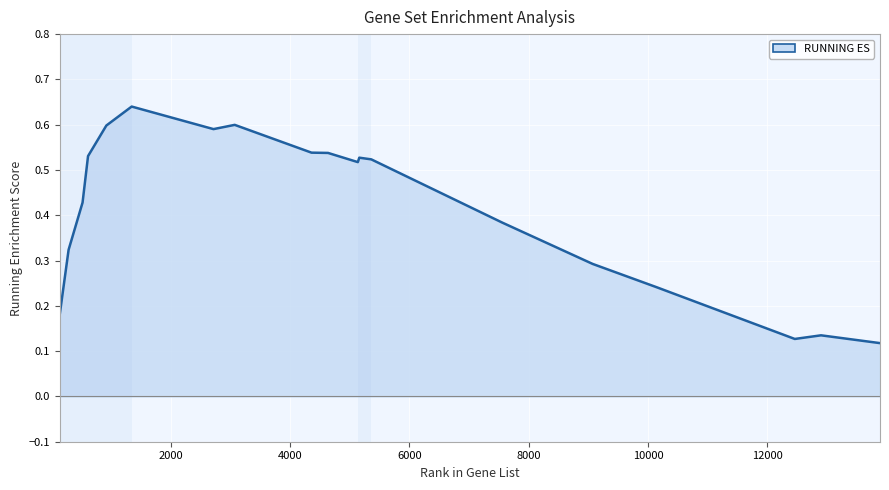

Count the values in the range 0 to 1.

19